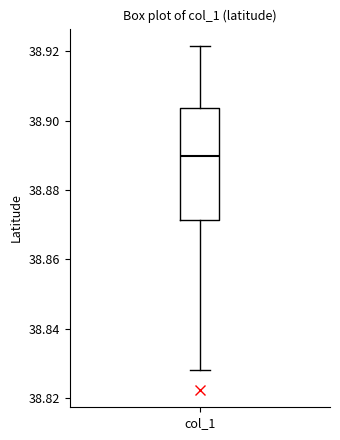

Transcribe this box plot: give where the median line is, the range the box spans, and where the two whiskers end, as read against the y-axis. The values are not printed on the chart, so give them approximately, as read against the axis.

median 38.890, box 38.872 to 38.904, whiskers 38.828 to 38.922